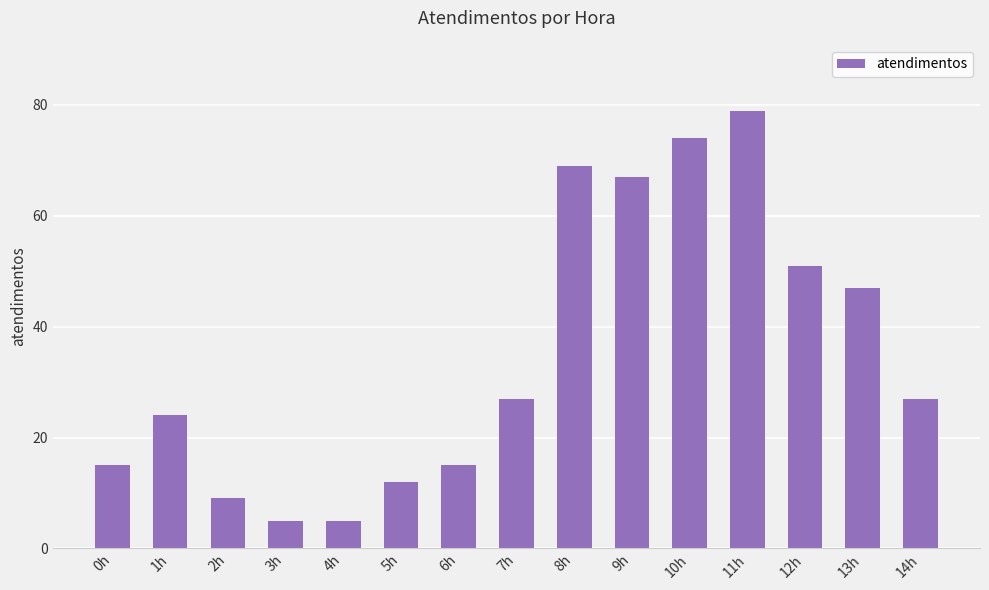

At which label is the value closest to 42?

13h